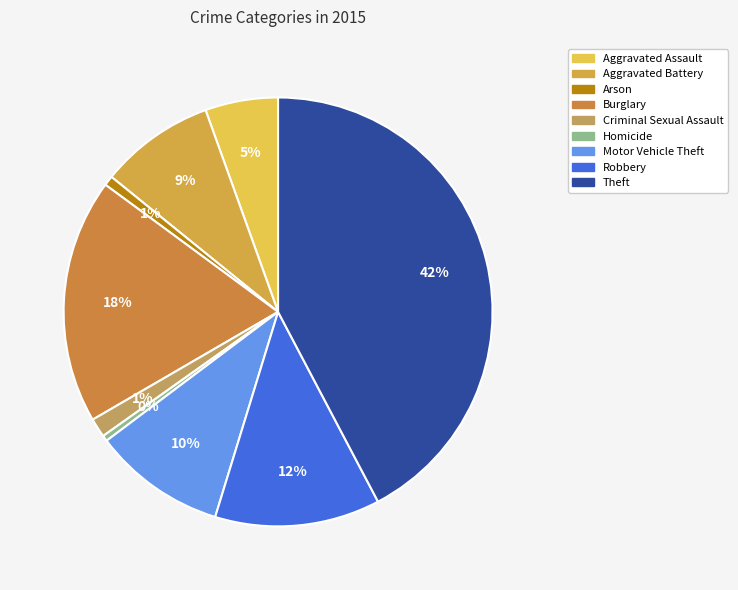

Rank the categories by value from lowest to highest.

Homicide, Arson, Criminal Sexual Assault, Aggravated Assault, Aggravated Battery, Motor Vehicle Theft, Robbery, Burglary, Theft